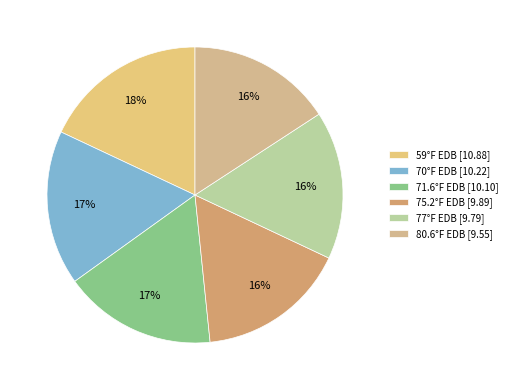

What is the change in value from 75.2°F EDB to 77°F EDB?

-0.1